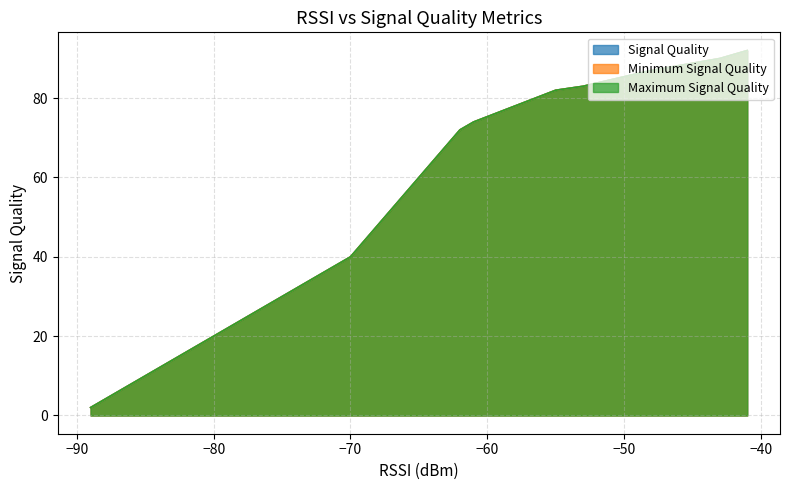

What are all the series names shown in the legend?

Signal Quality, Minimum Signal Quality, Maximum Signal Quality